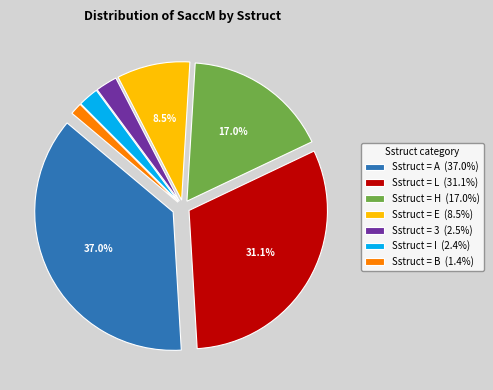

Between Sstruct = E (8.5%) and Sstruct = H (17.0%), which is larger?

Sstruct = H (17.0%)